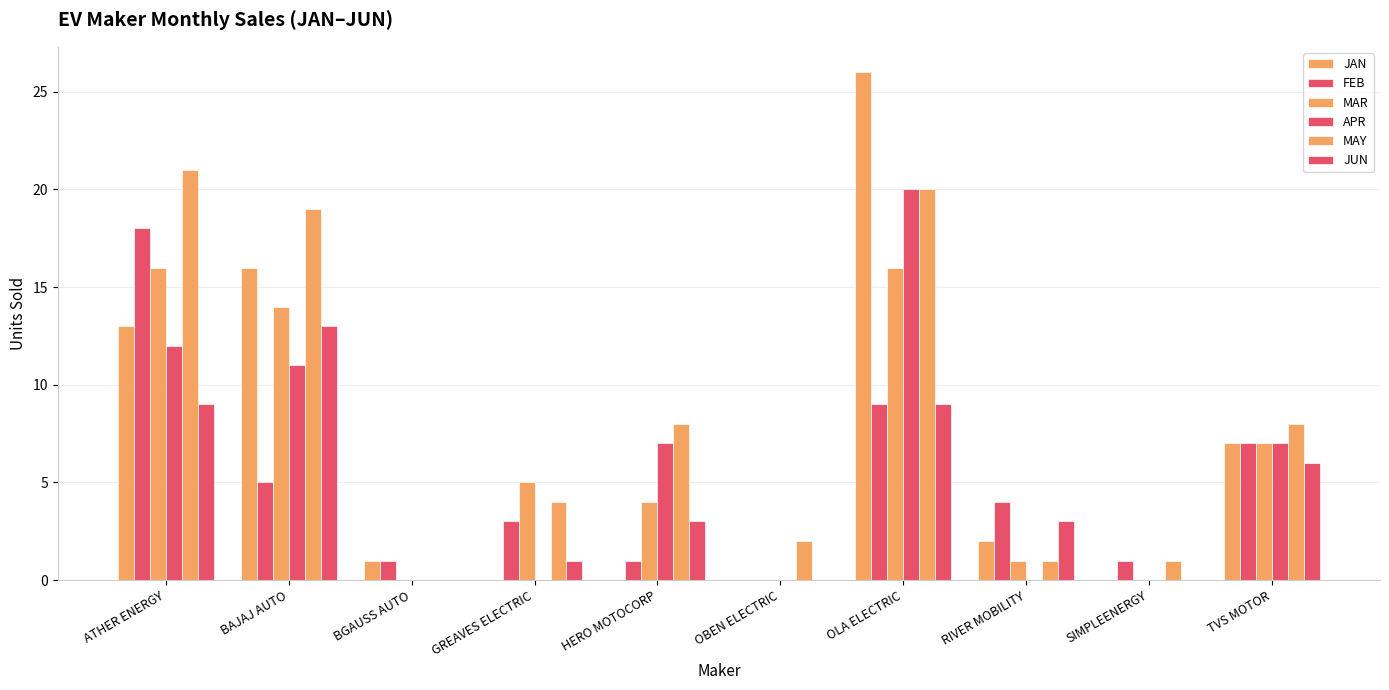

What is the spread (max minus min) of values at OLA ELECTRIC?

17